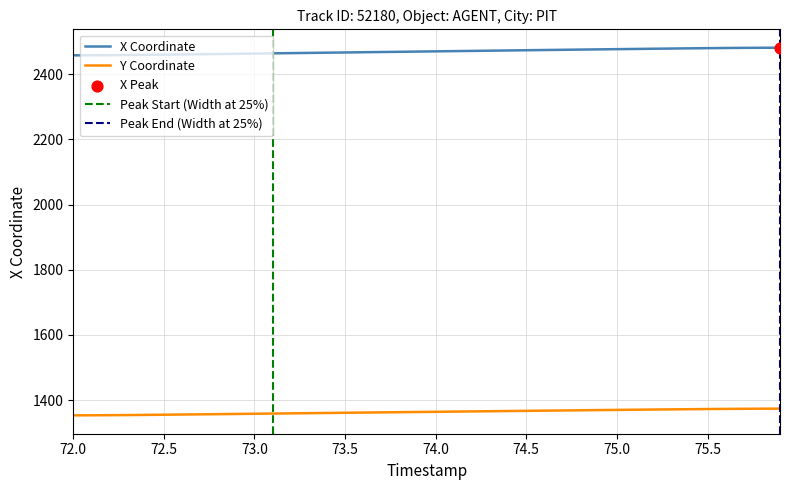

True or false: Y Coordinate and X Coordinate intersect in this chart.

False